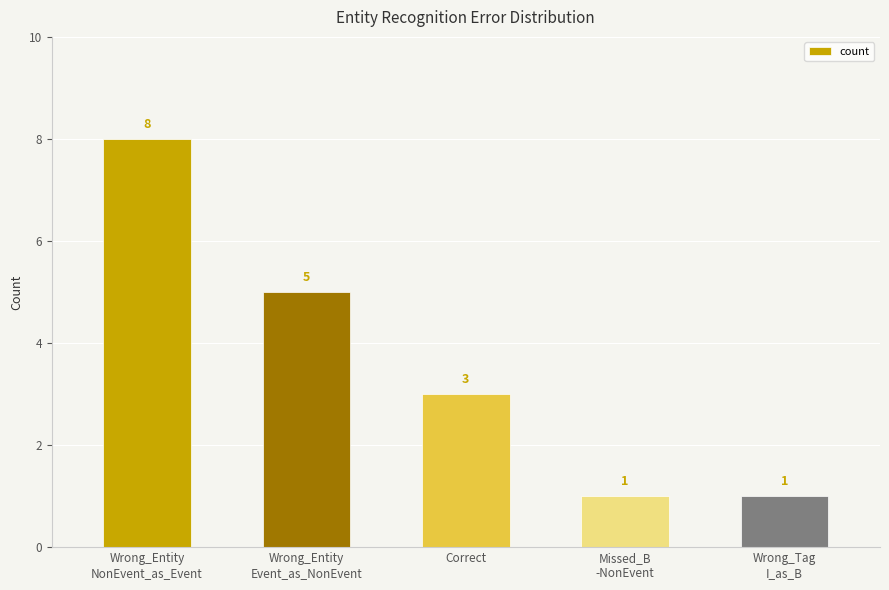

Is it true that the value at Correct is 5?

False